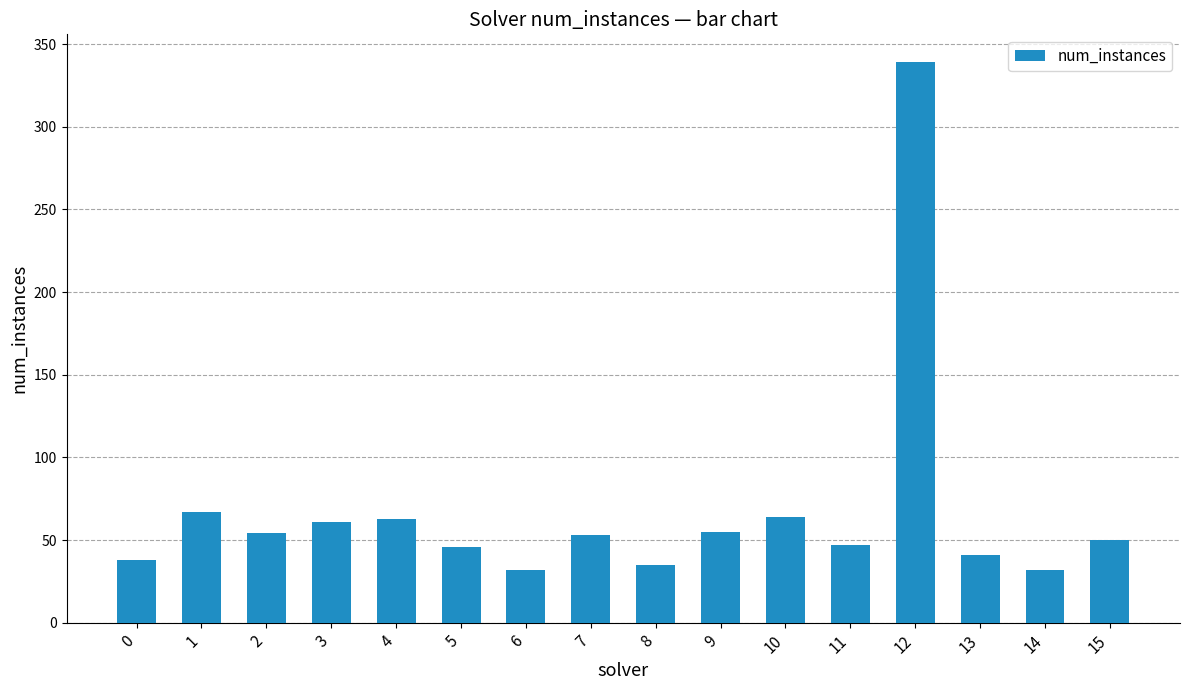

What is the greatest value displayed?

339